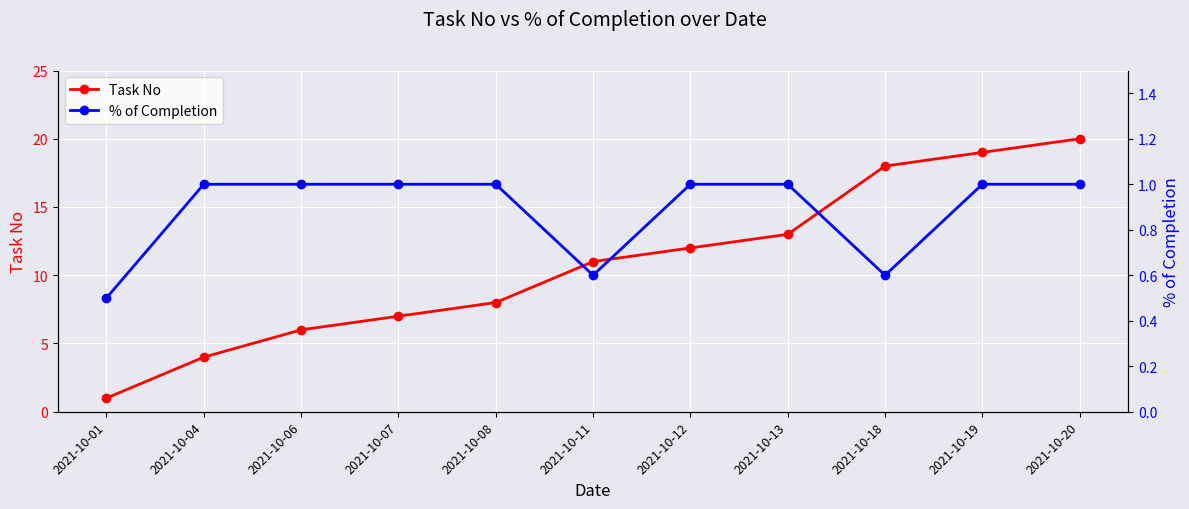

Reading right to left, what are all the values shown in this chart?

Task No: 20.0	19.0	18.0	13.0	12.0	11.0	8.0	7.0	6.0	4.0	1.0
% of Completion: 1.0	1.0	0.6	1.0	1.0	0.6	1.0	1.0	1.0	1.0	0.5